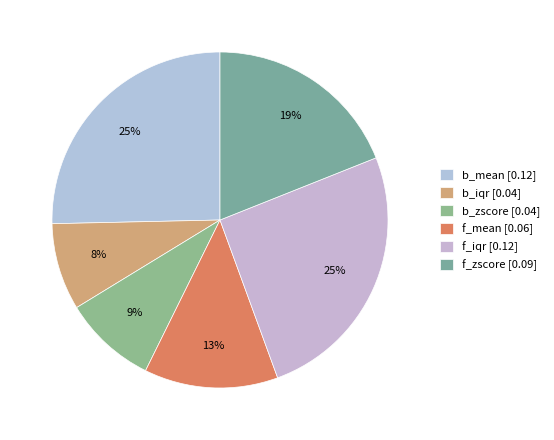

True or false: b_zscore accounts for 16% of the total.

False